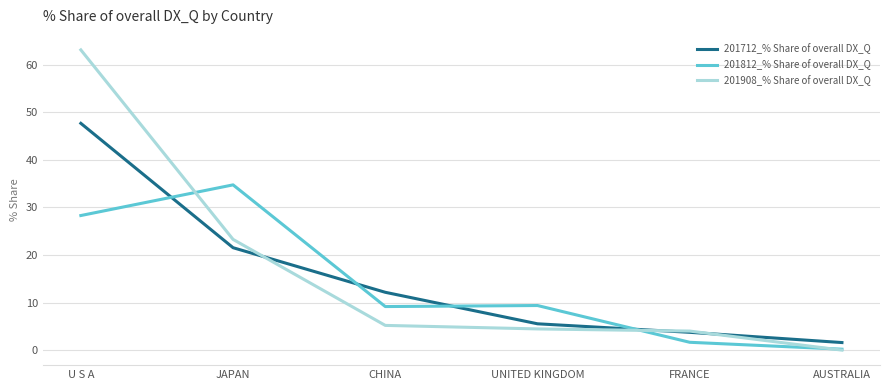

Is the value of 201812_% Share of overall DX_Q at AUSTRALIA greater than the value of 201712_% Share of overall DX_Q at AUSTRALIA?

No